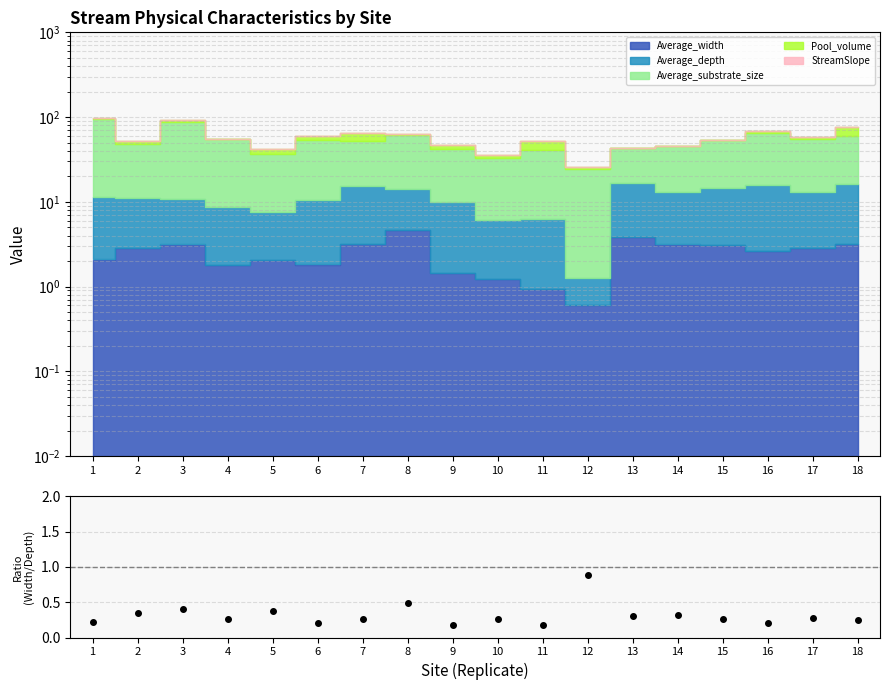

What is the sum of all values?

5.6